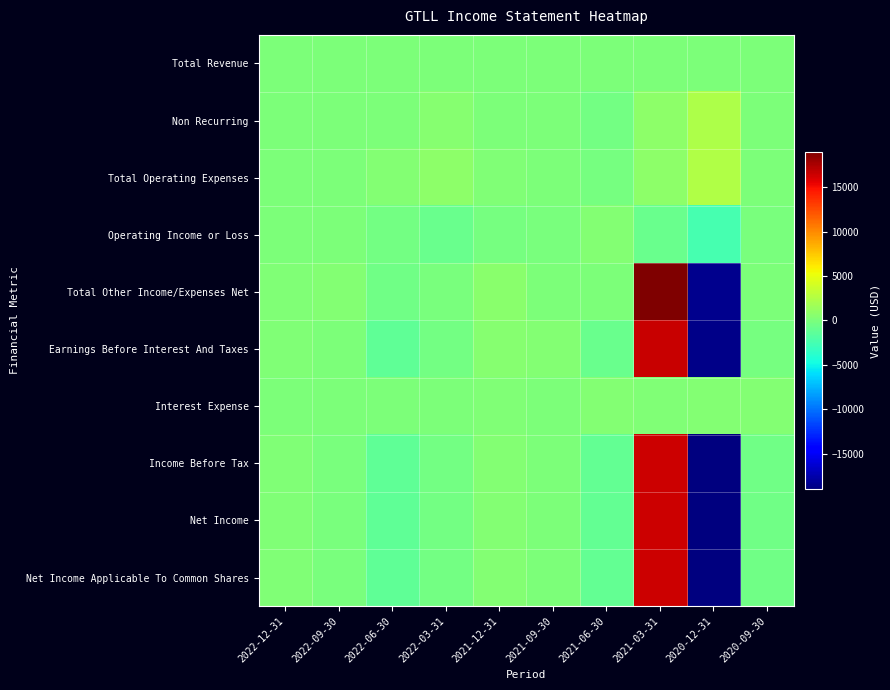

Which has a higher value, 2021-09-30 or 2020-12-31?

2021-09-30